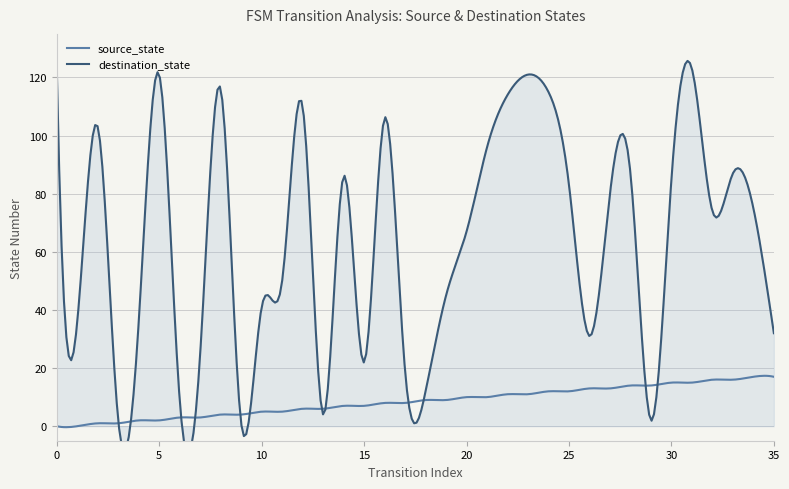

At how many categories does at least one series exceed 116?

4